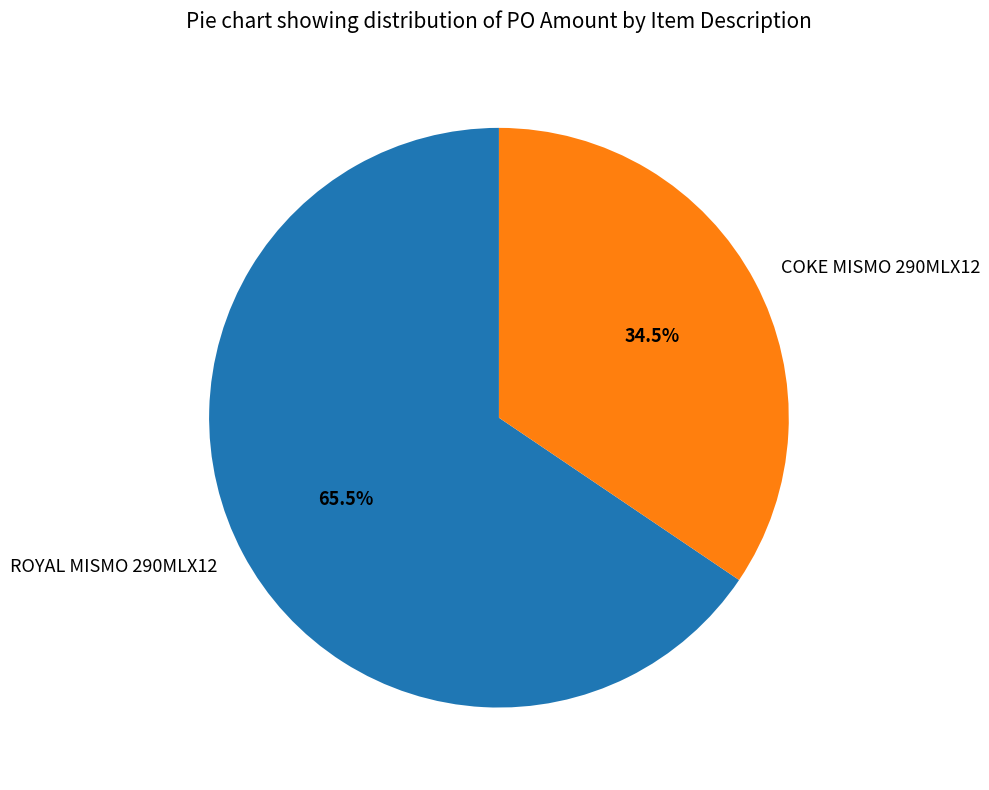

Between ROYAL MISMO 290MLX12 and COKE MISMO 290MLX12, which is larger?

ROYAL MISMO 290MLX12